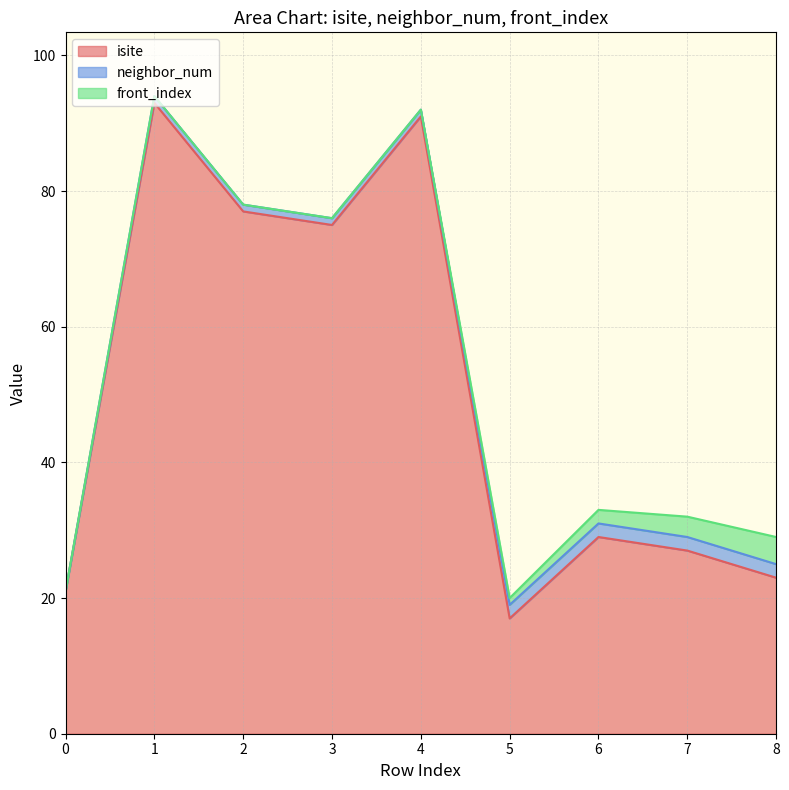

True or false: front_index and neighbor_num intersect in this chart.

False